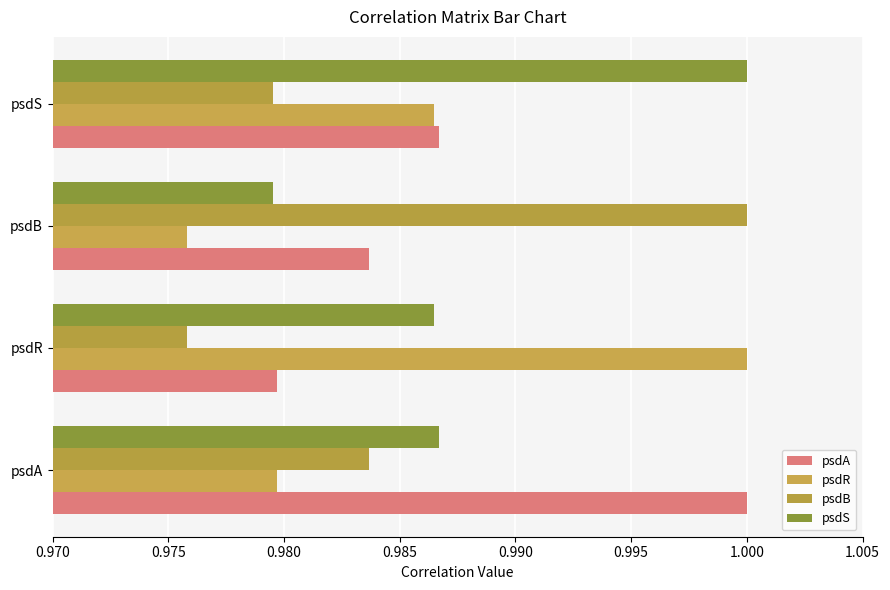

How many series are shown in this chart?

4